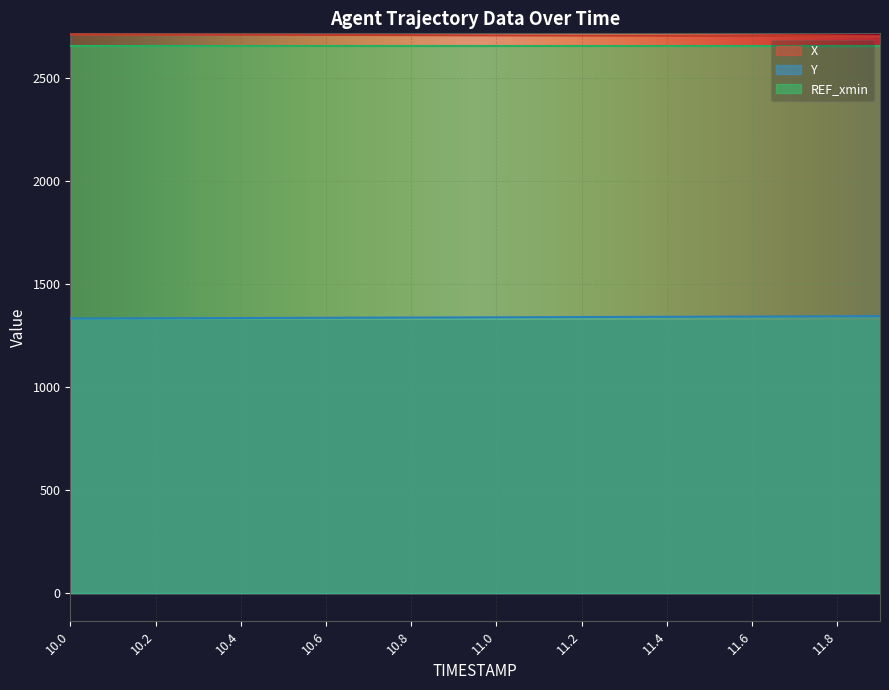

Between 11.4 and 10.6, which is larger?

10.6